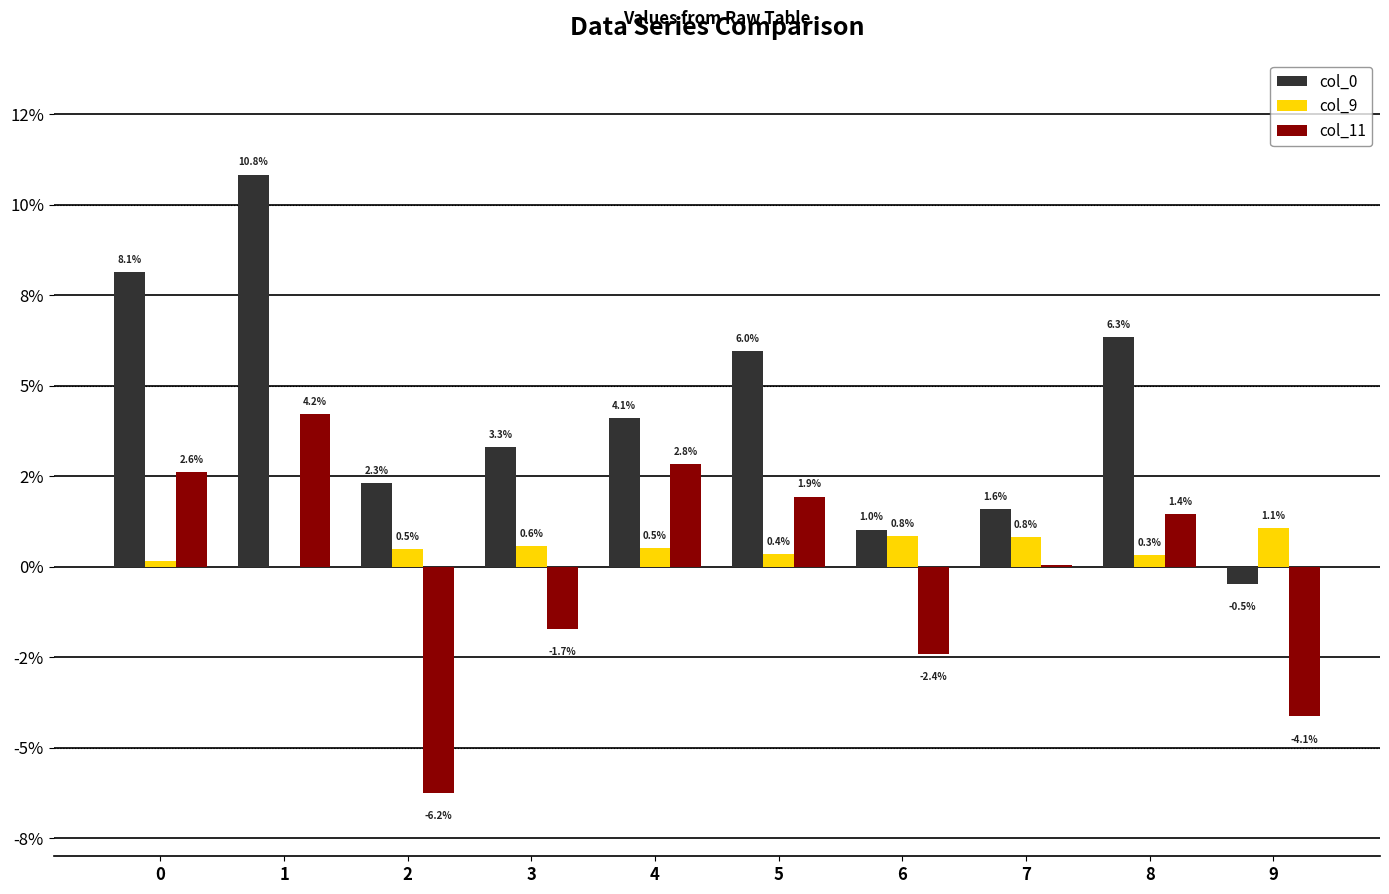

At how many categories does at least one series exceed 0?

10